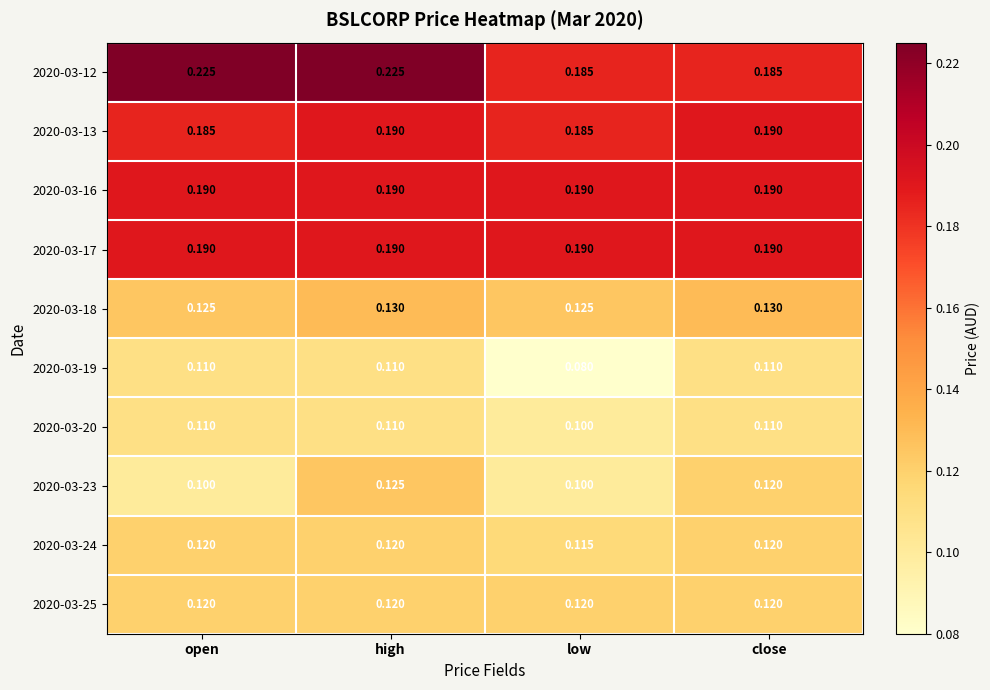

Is the value of 2020-03-23 at close greater than the value of 2020-03-13 at low?

No